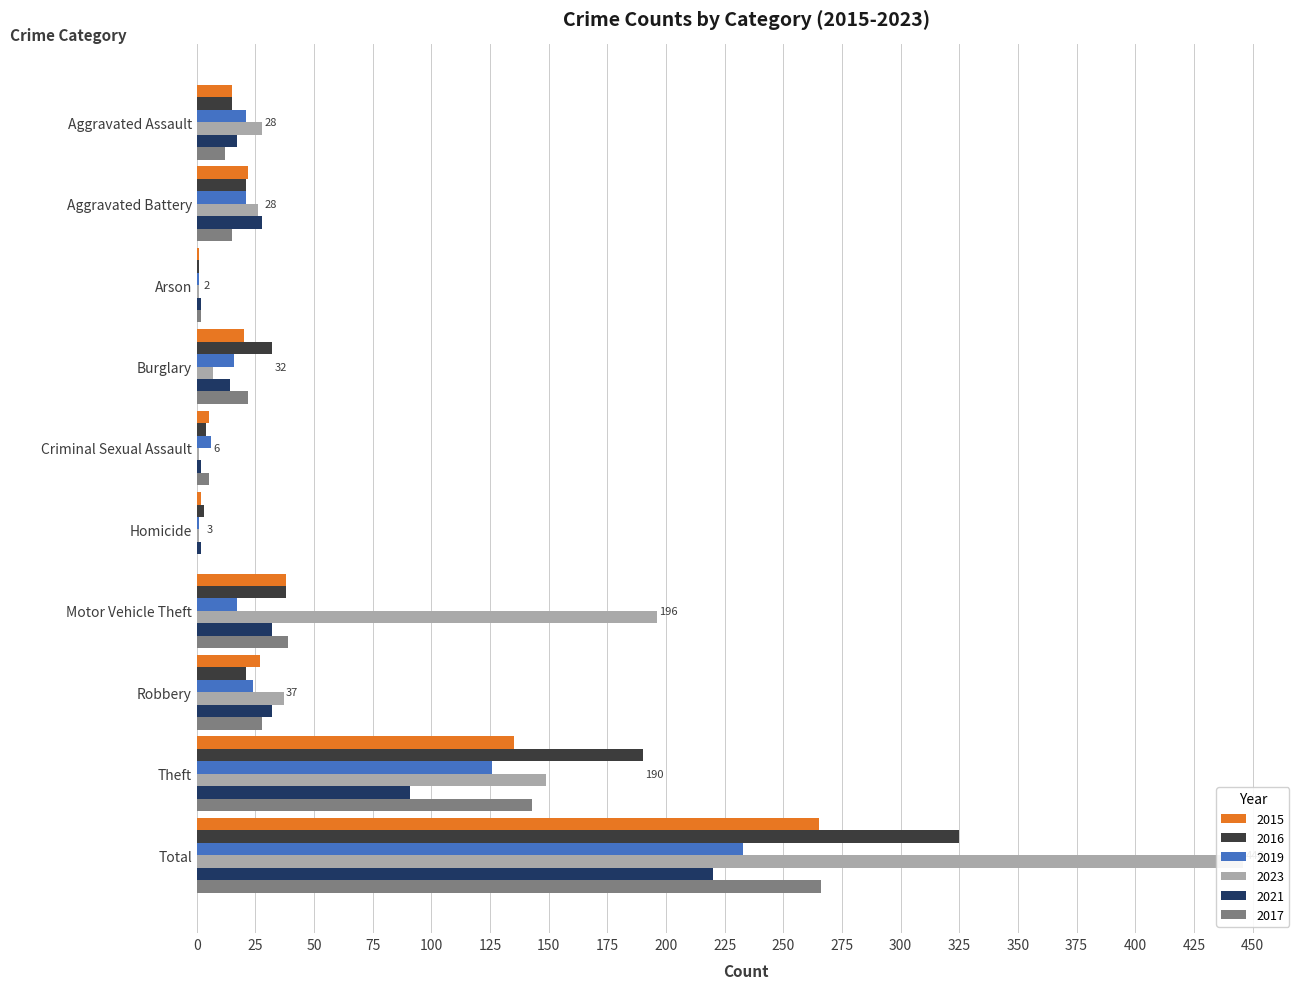

Which series has the widest spread of values?

2023